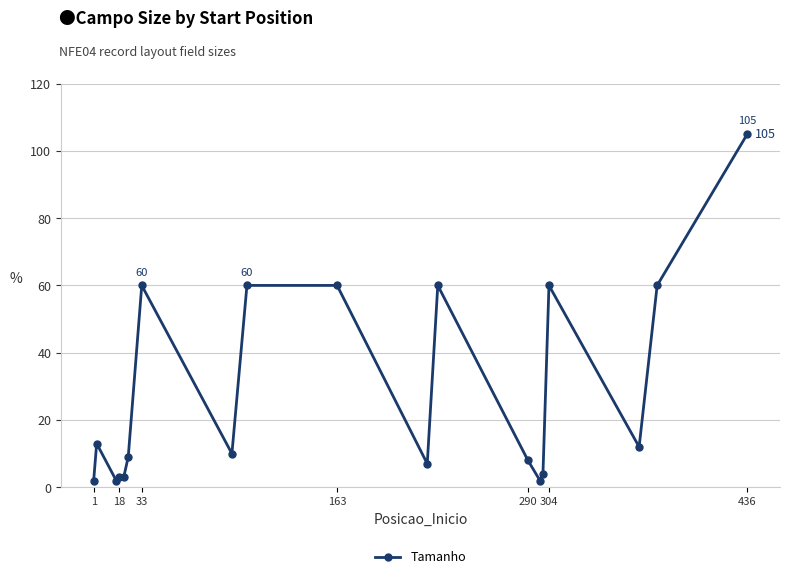

What is the greatest value displayed?

105